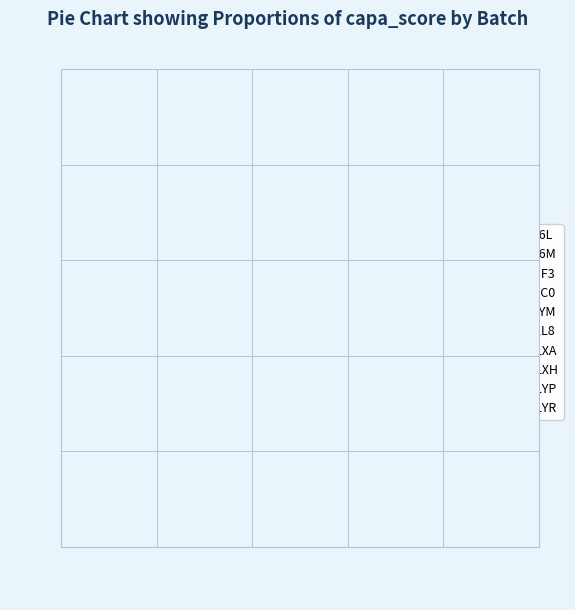

How many segments does this pie chart have?

10